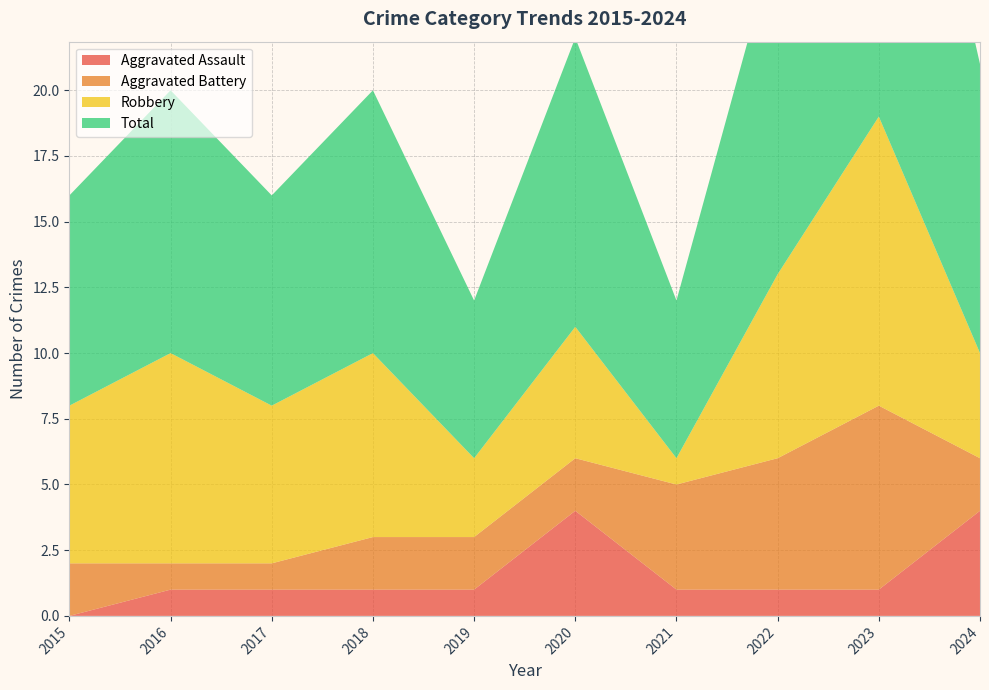

Reading left to right, what are all the values shown in this chart?

Aggravated Assault: 0	1	1	1	1	4	1	1	1	4
Aggravated Battery: 2	1	1	2	2	2	4	5	7	2
Robbery: 6	8	6	7	3	5	1	7	11	4
Total: 8	10	8	10	6	11	6	13	19	11